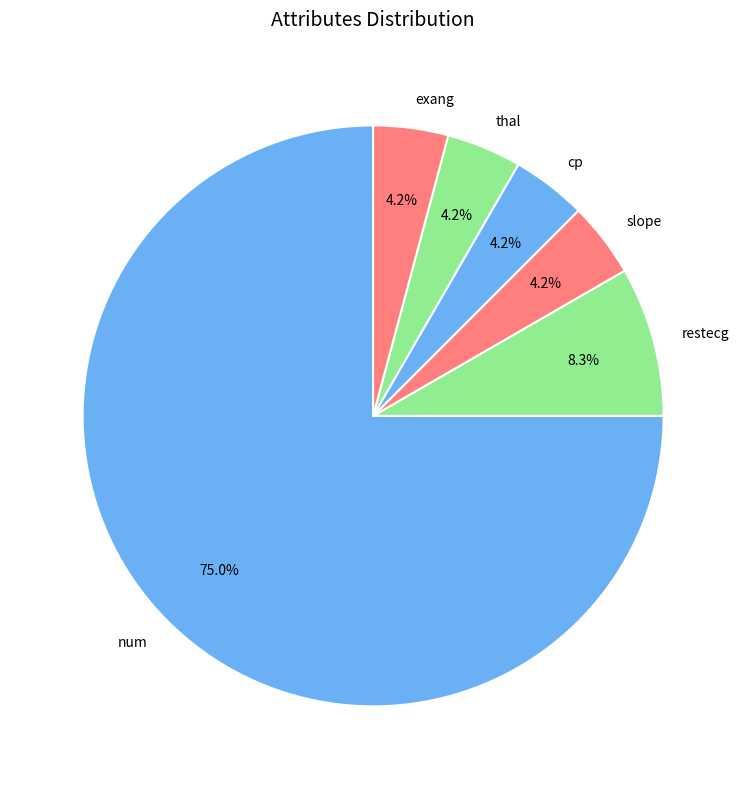

The exang slice represents 14% of the pie. True or false?

False